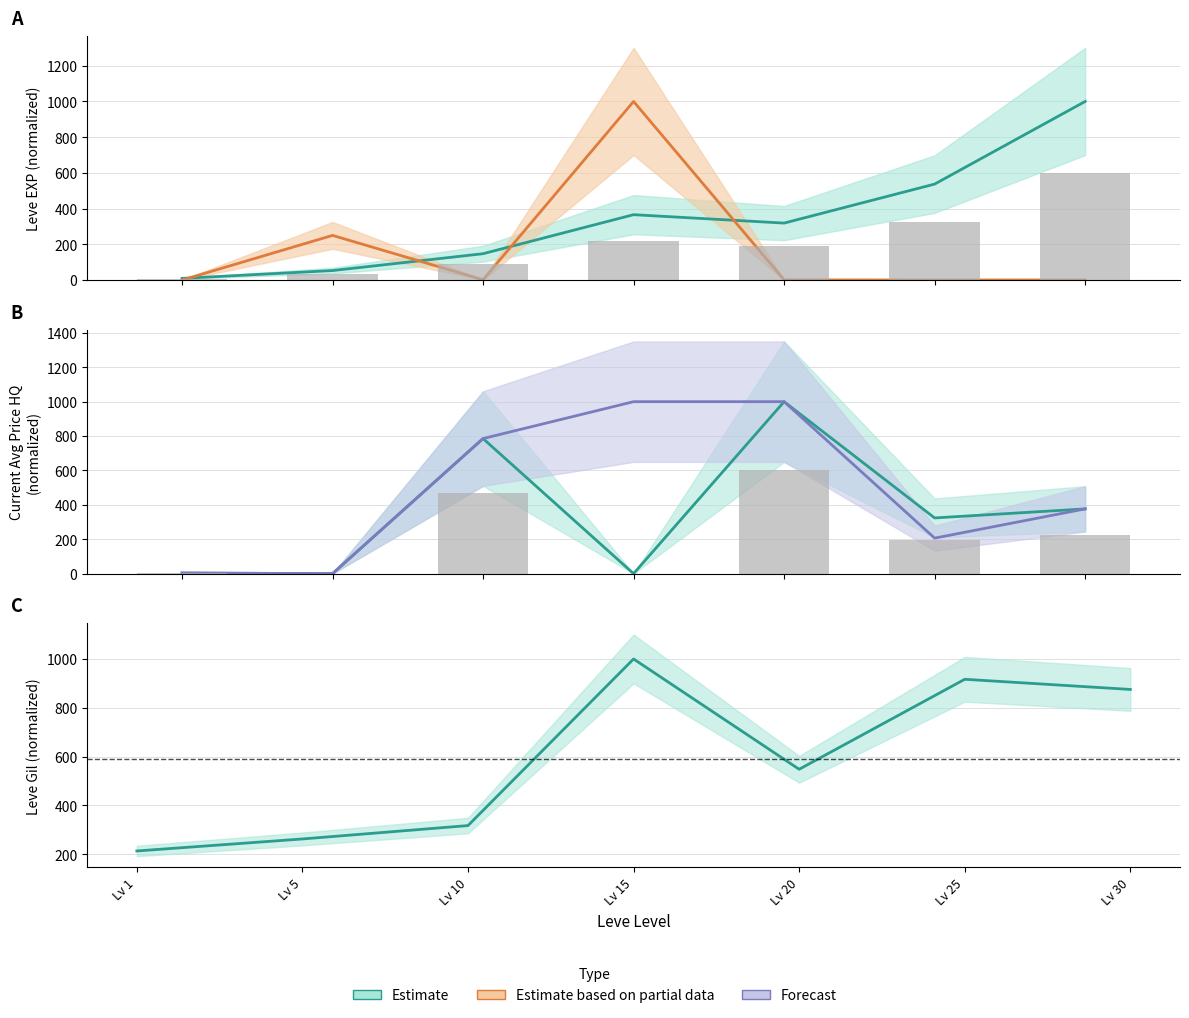

What is the difference between the highest and lowest values at 15?

1000.0